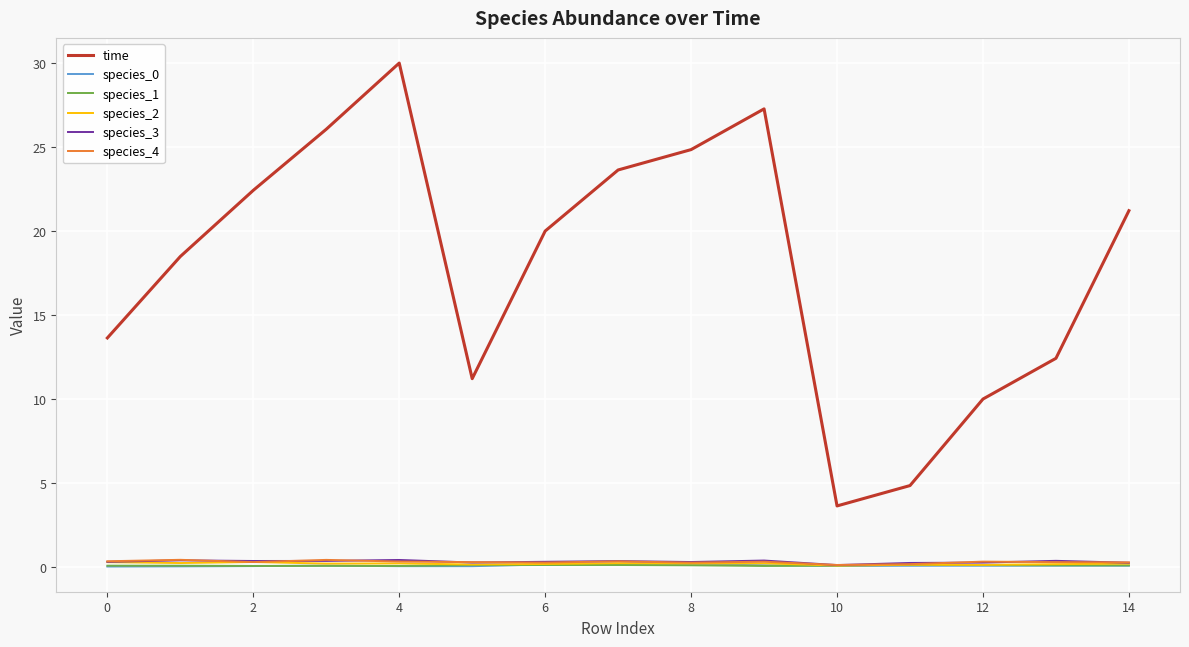

Which series has the widest spread of values?

time